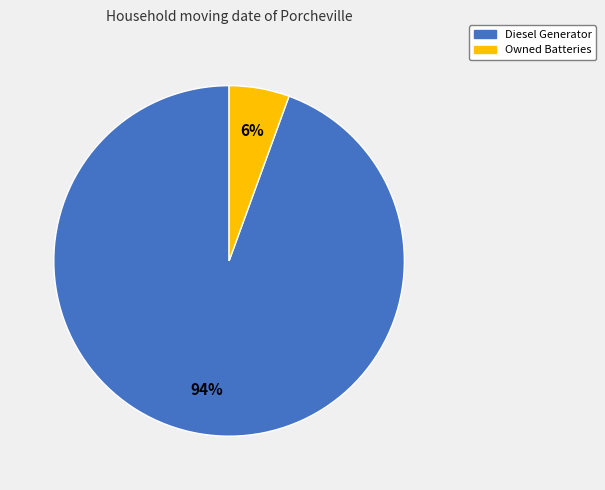

Which slice represents more than half of the pie?

Diesel Generator